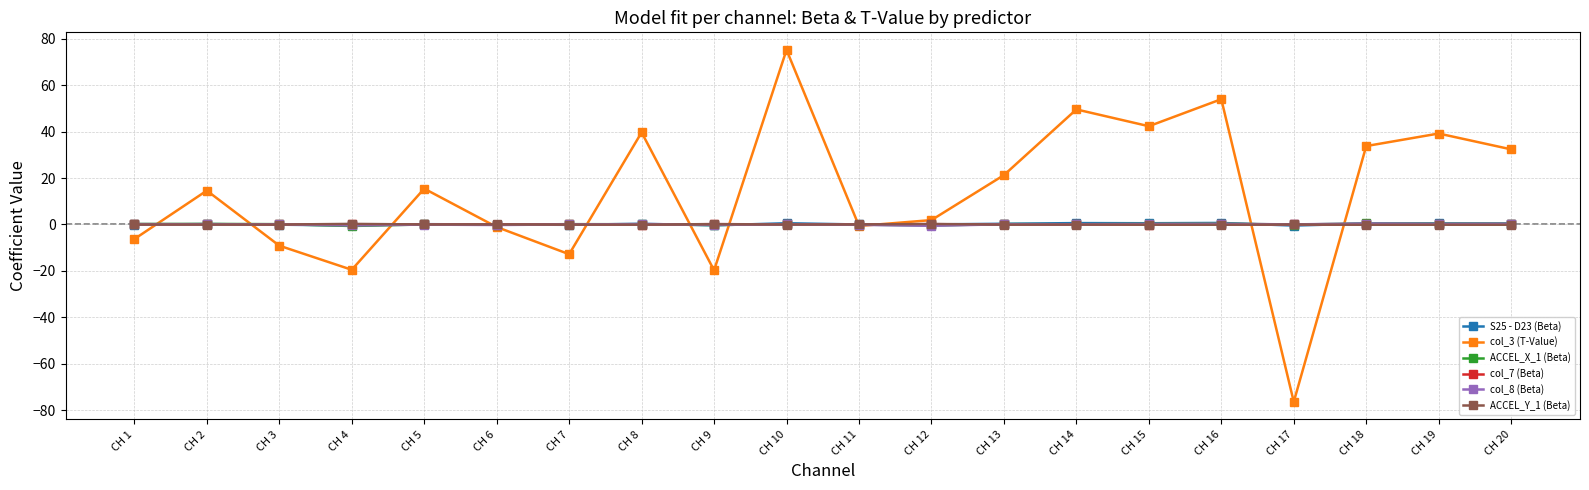

Which series has the largest range (max minus min)?

col_3 (T-Value)